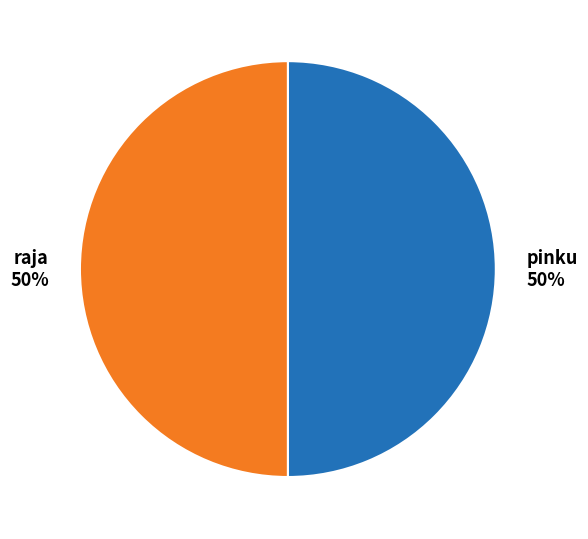

To the nearest percent, what portion does raja represent?

50%